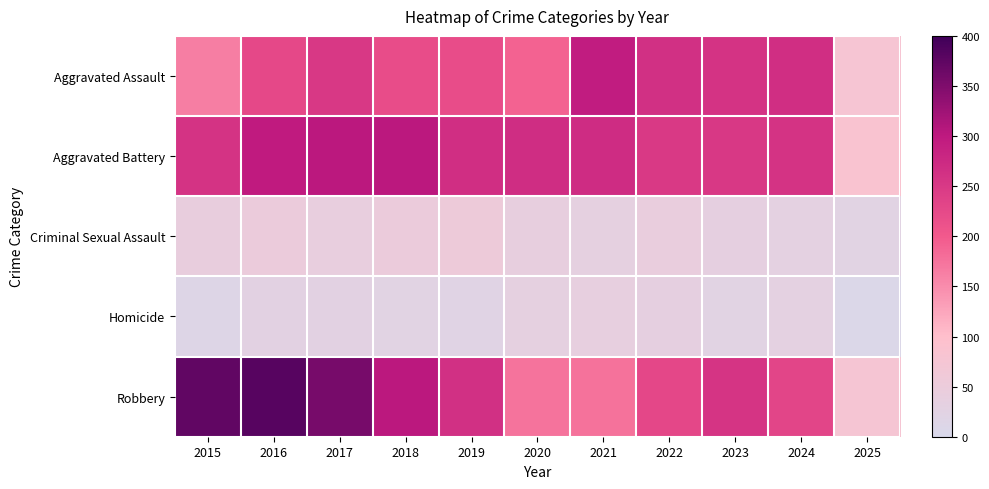

At how many categories does at least one series exceed 348?

3